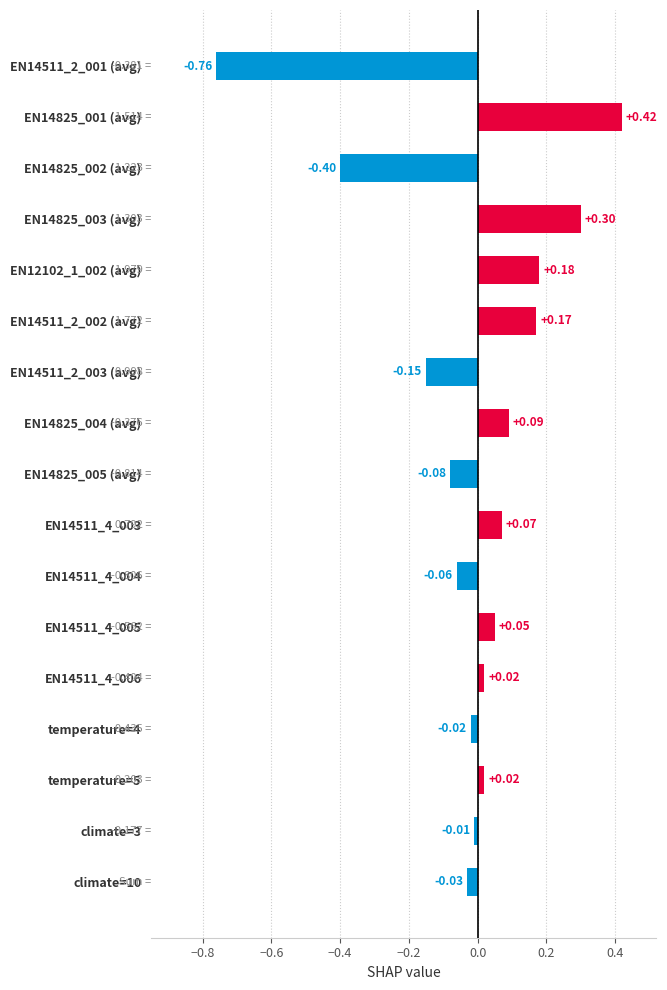

Between temperature=4 and EN14825_001 (avg), which is larger?

EN14825_001 (avg)